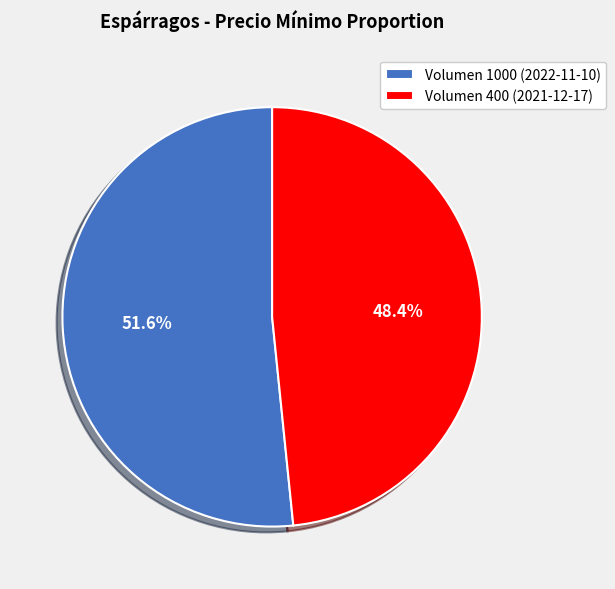

What percentage is the Volumen 1000 (2022-11-10) slice, to the nearest percent?

52%